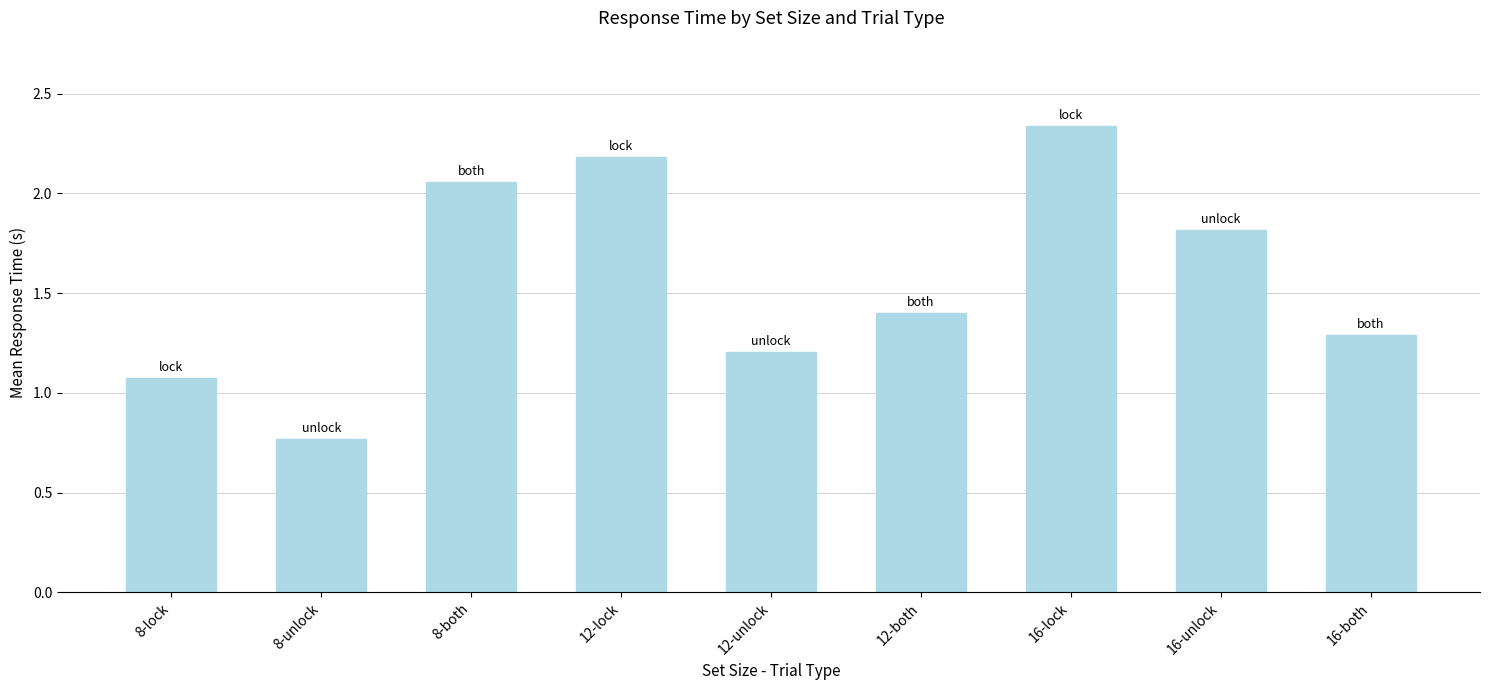

What is the change in value from 16-lock to 16-both?

-1.0